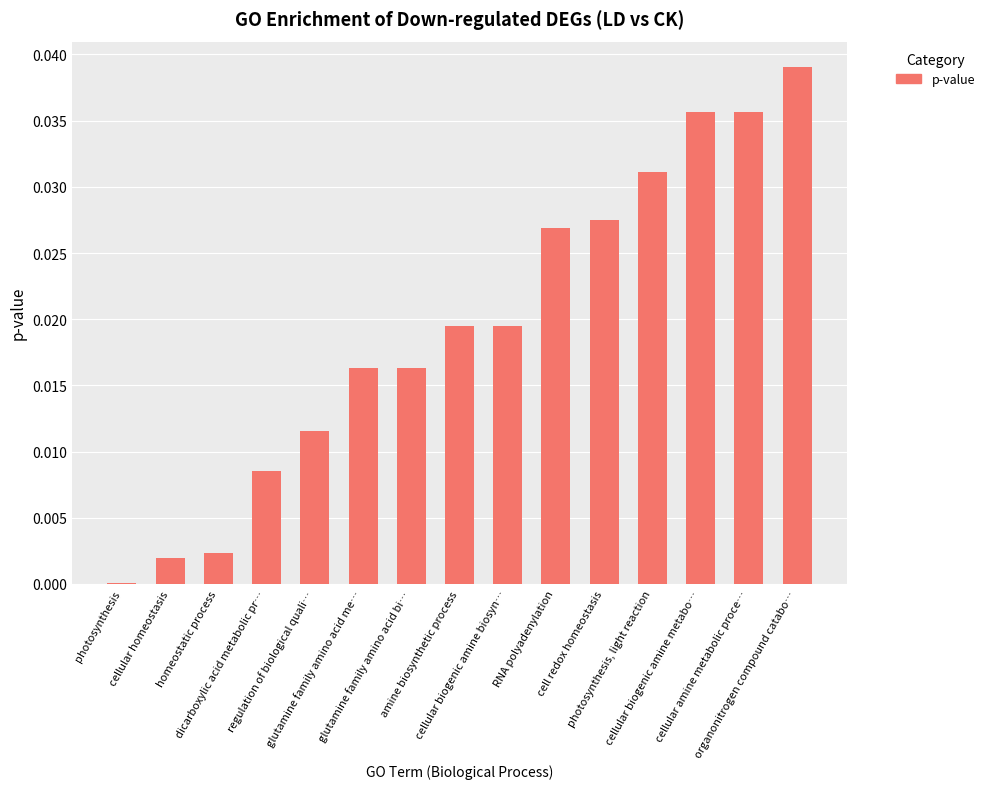

What is the sum of all values?

0.3